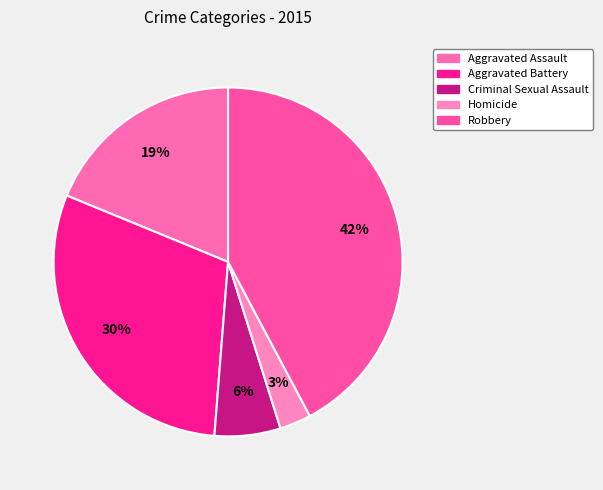

To the nearest percent, what is the difference between the Aggravated Battery and Robbery slice percentages?

12%